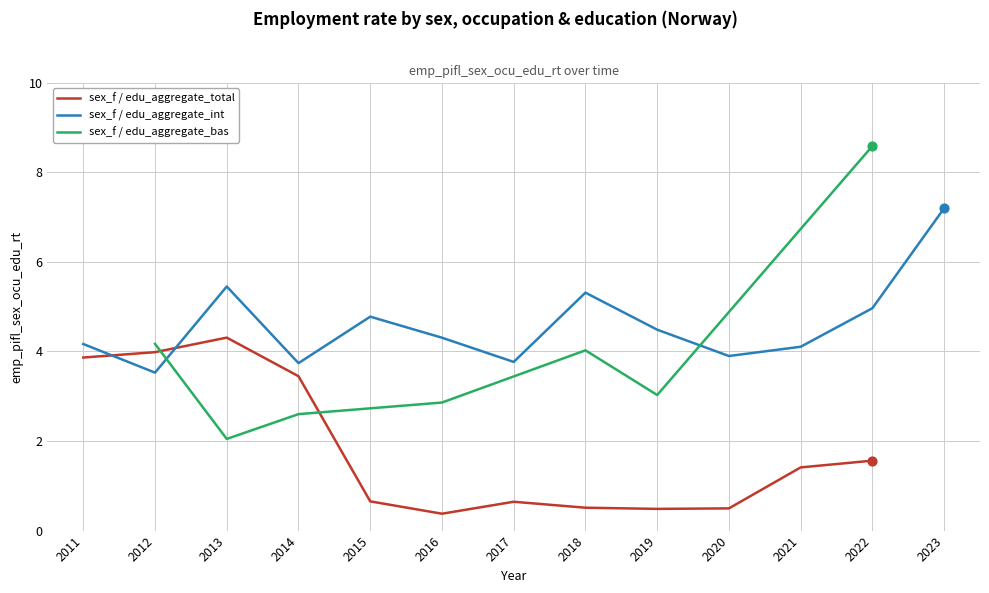

Which series has the widest spread of Y values?

sex_f / edu_aggregate_bas